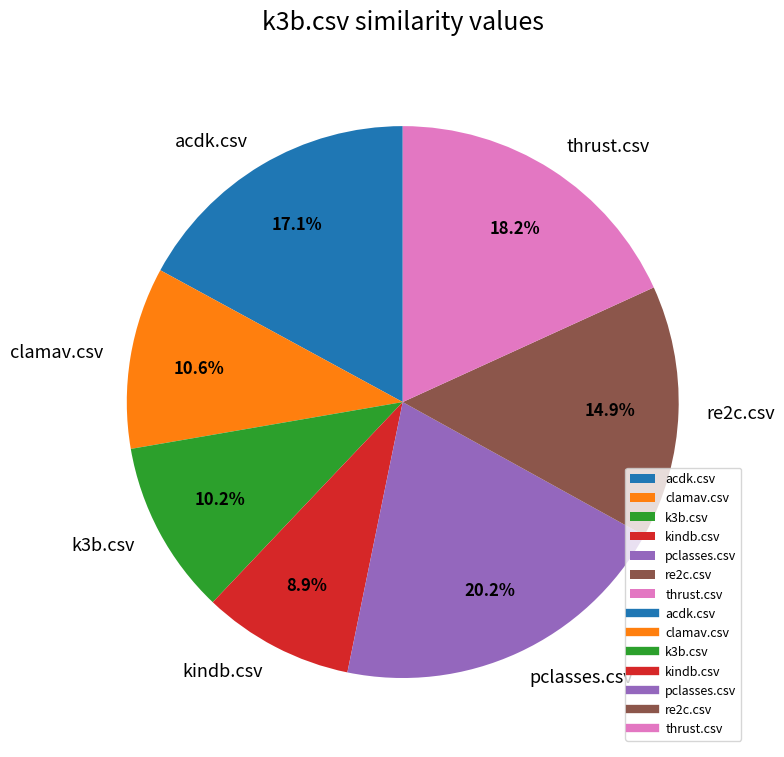

To the nearest percent, what is the combined percentage of acdk.csv and kindb.csv?

26%